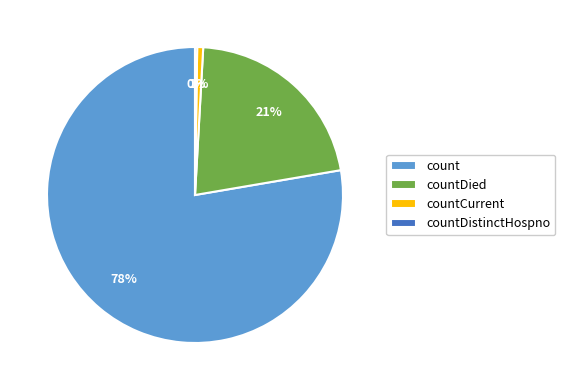

The count slice represents 91% of the pie. True or false?

False